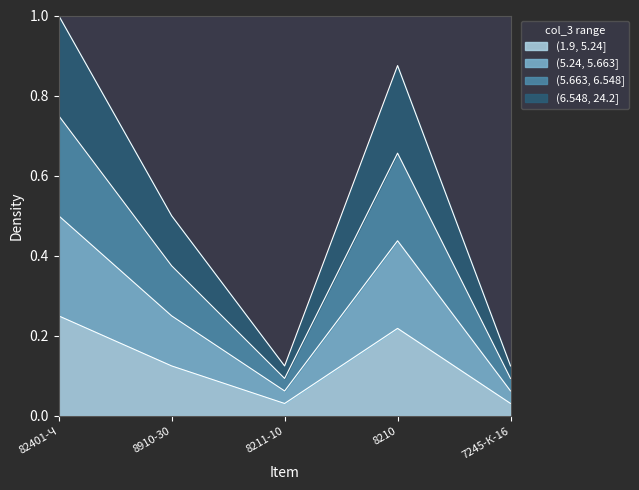

At which label is the value closest to 0?

8211-10